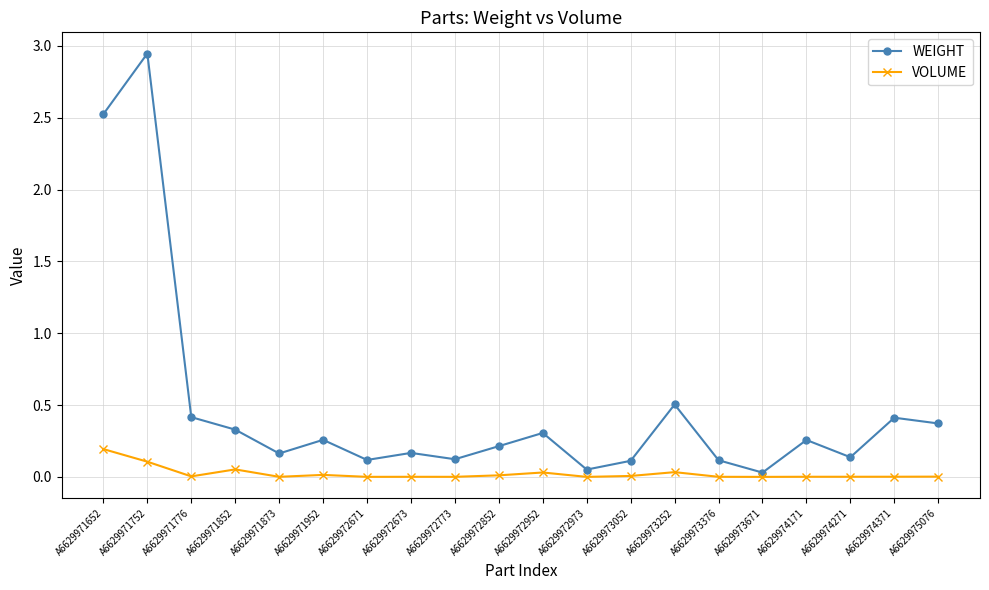

True or false: WEIGHT and VOLUME cross at least once.

False